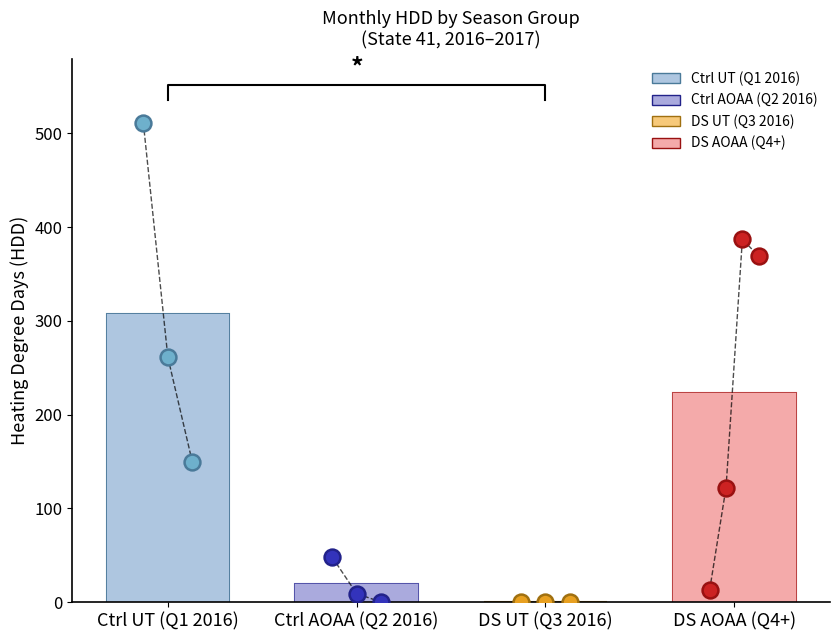

At how many categories does at least one series exceed 387?

1